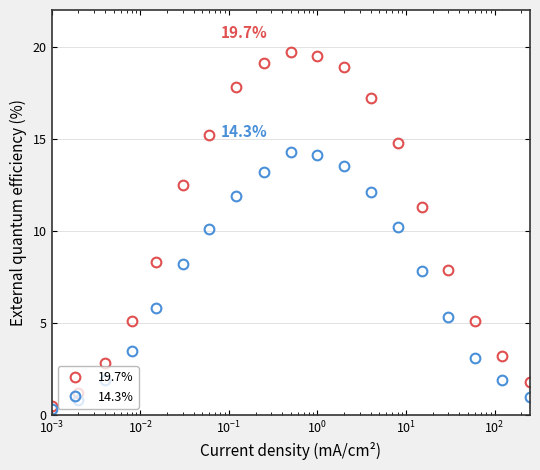

What is the highest value of the 19.7% series?

19.7